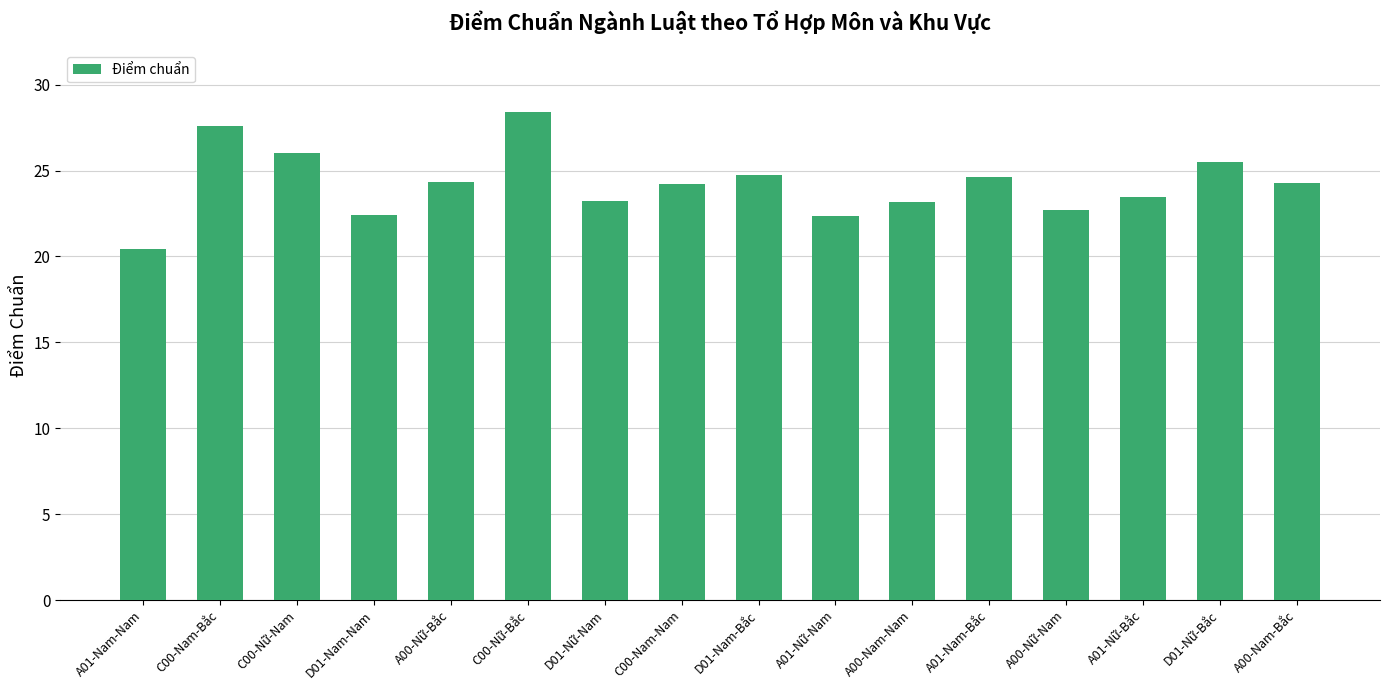

Does the chart contain any negative values?

No